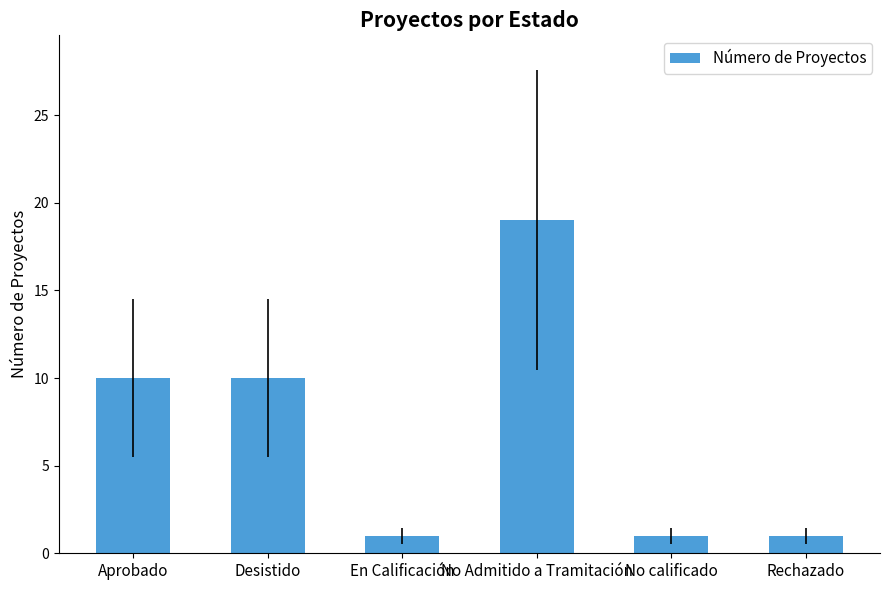

Which category has the highest value across all series?

No Admitido a Tramitación